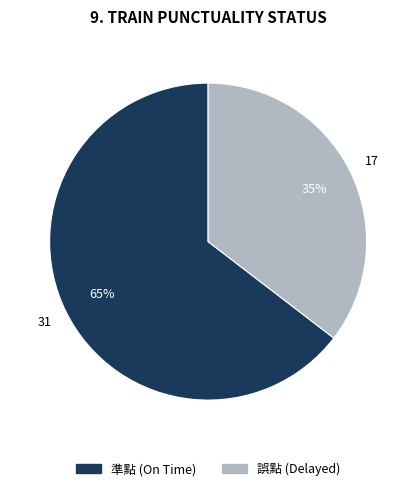

Does 誤點 represent more than half of the total?

No